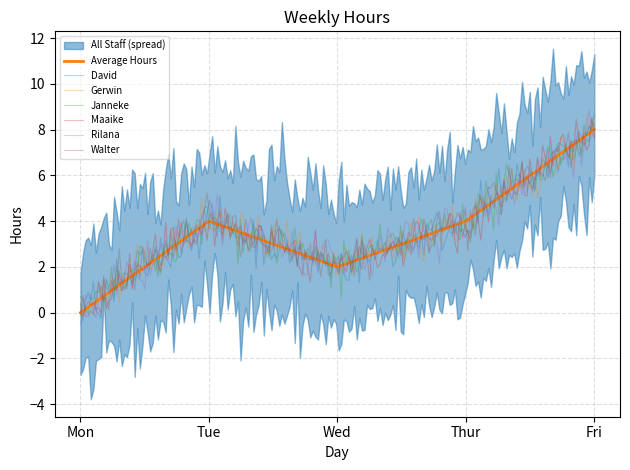

Does the chart display data point markers on the line(s)?

No